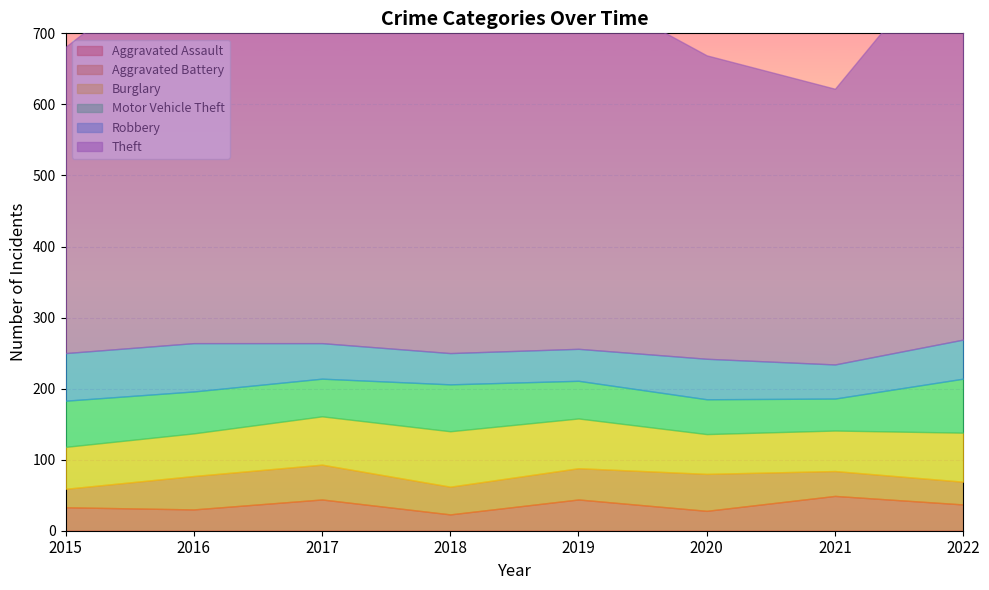

At which label does Robbery reach its peak?

2016